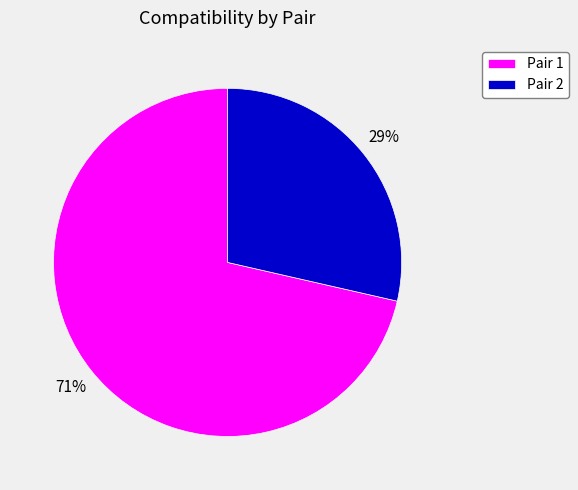

What percentage is the Pair 2 slice, to the nearest percent?

29%